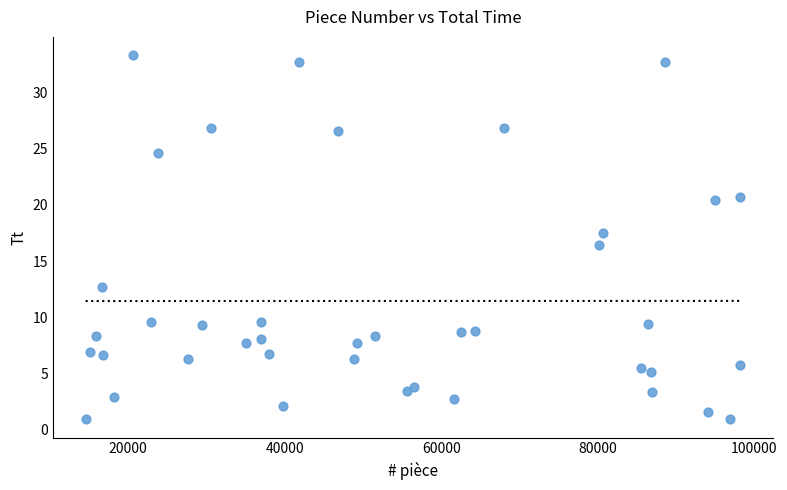

What is the range of Y values (max minus min)?

32.4